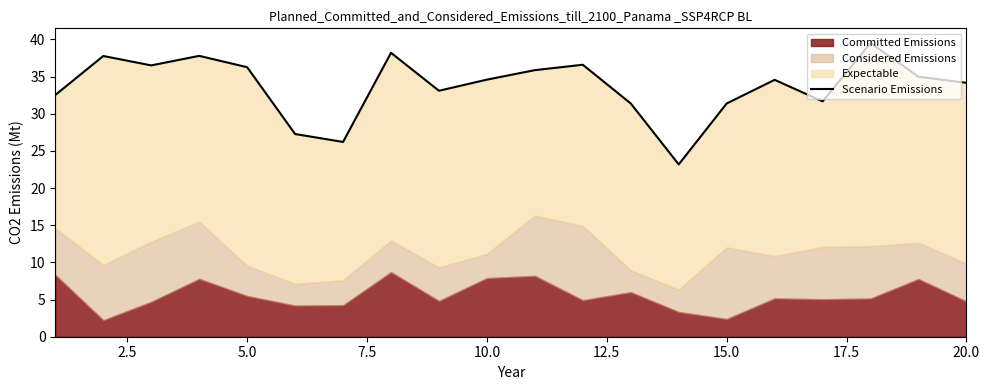

Reading right to left, extract all data points from this chart.

34.2	35.0	39.5	31.7	34.6	31.4	23.2	31.4	36.6	35.9	34.6	33.1	38.2	26.2	27.3	36.3	37.8	36.5	37.8	32.5